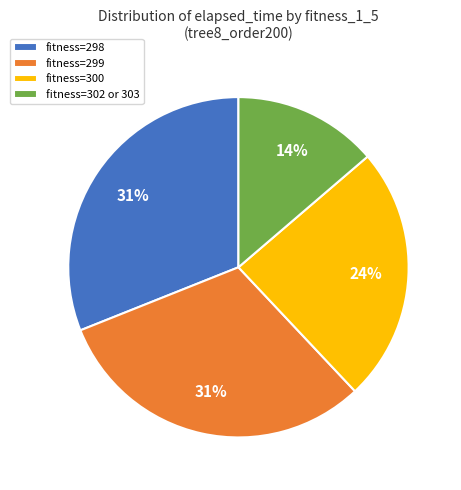

Count the number of slices in the pie.

4